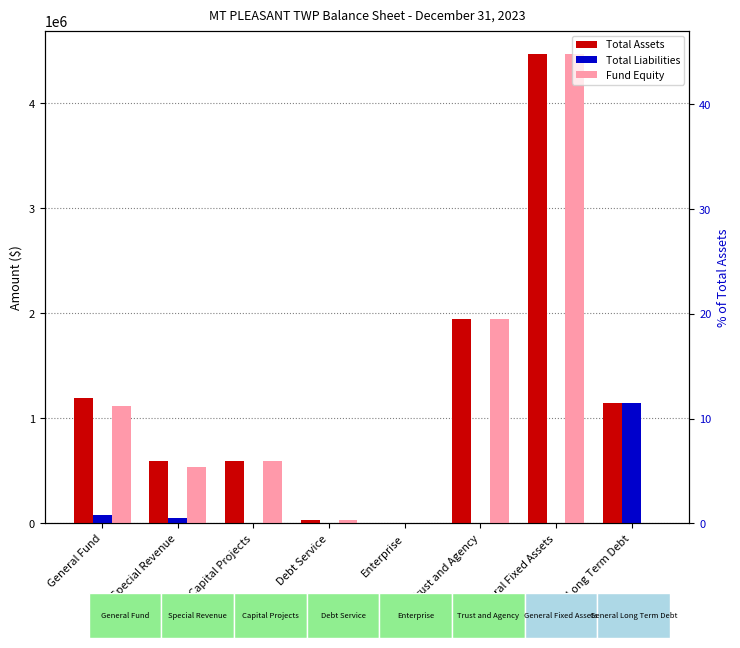

Are the bars horizontal?

No